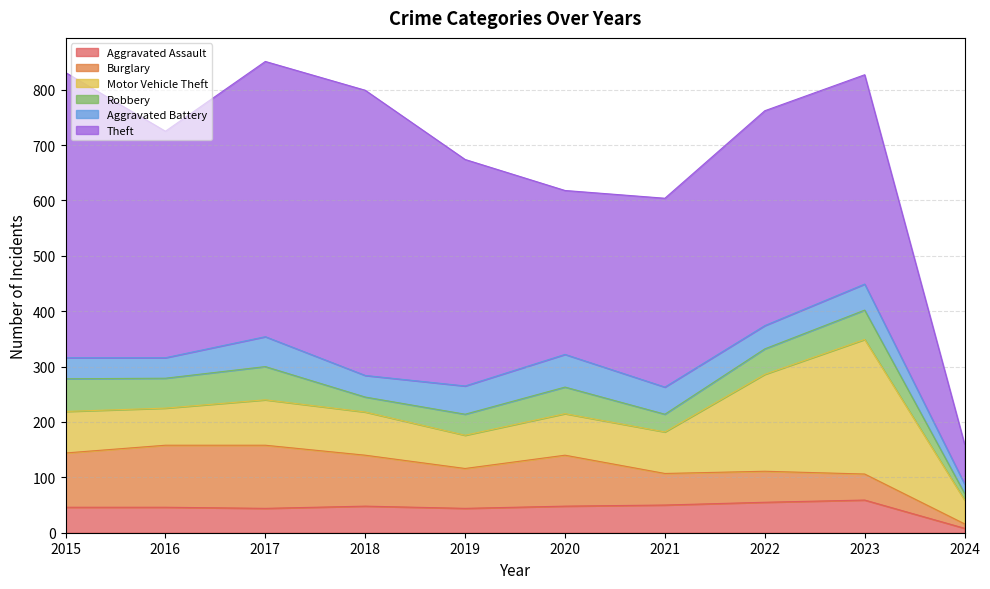

Does the chart have visible grid lines?

Yes